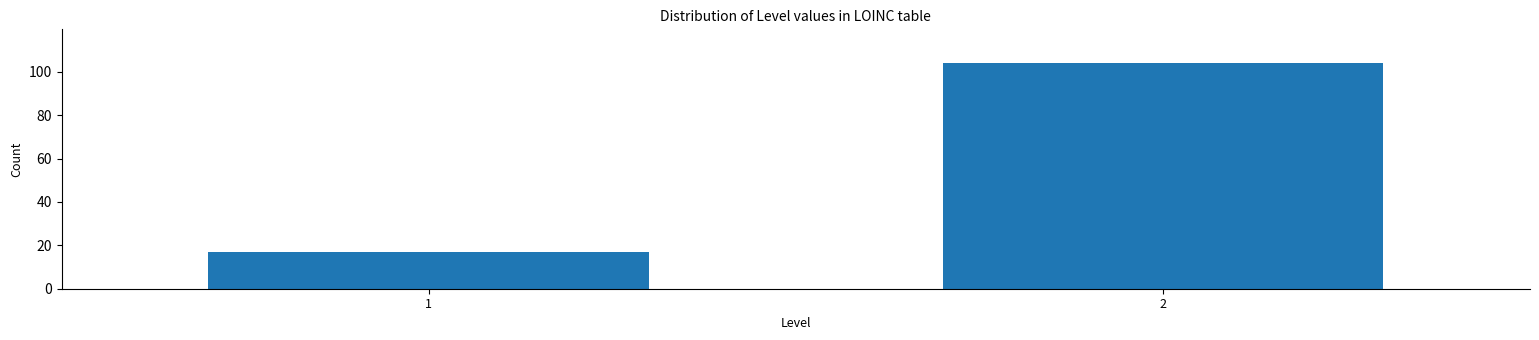

Reading right to left, list all the values displayed in this chart.

104	17